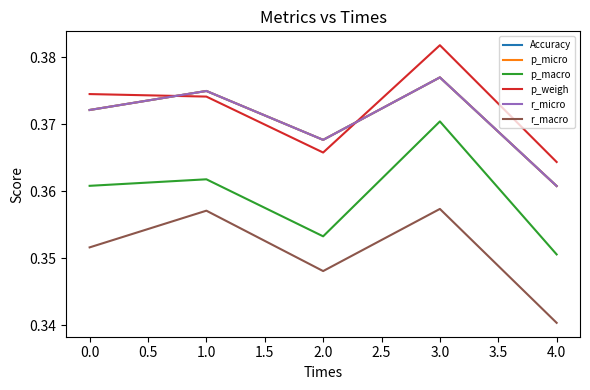

What is the greatest value displayed?

0.4